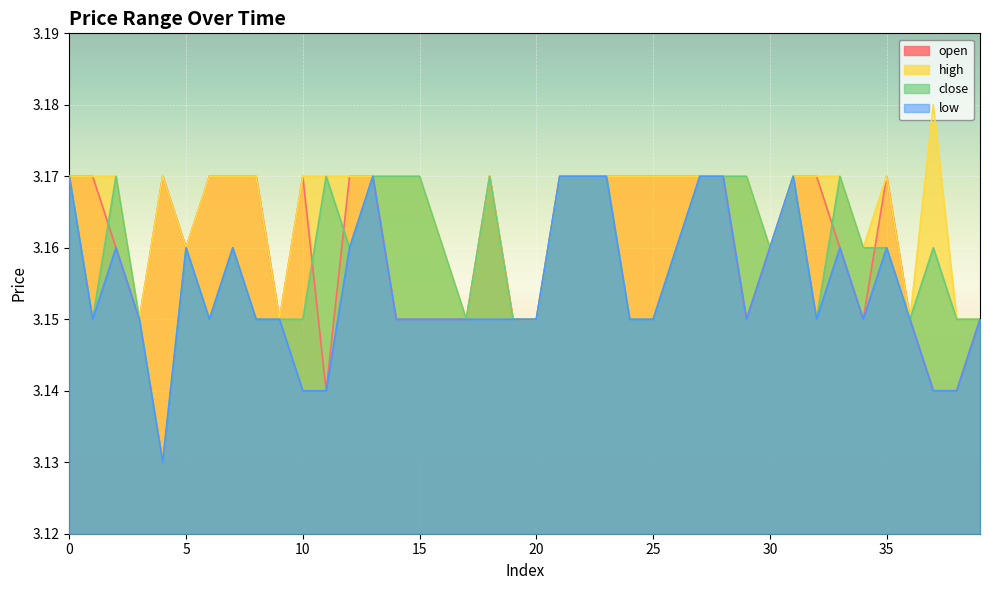

True or false: high has a value of 3.1 at 38.

True